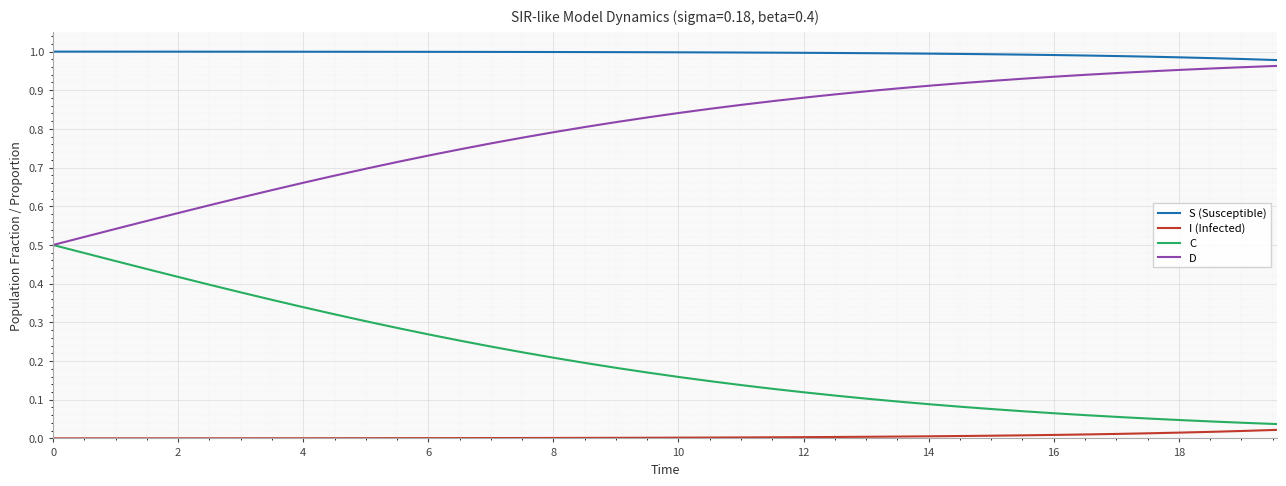

List the series in order of their overall mean, lowest first.

I (Infected), C, D, S (Susceptible)